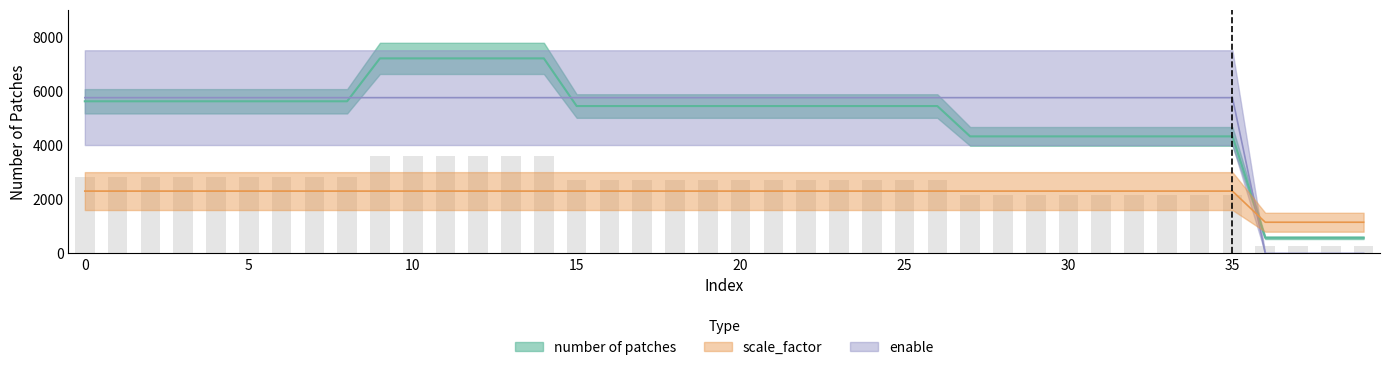

What is the total value across all series at 16?

13490